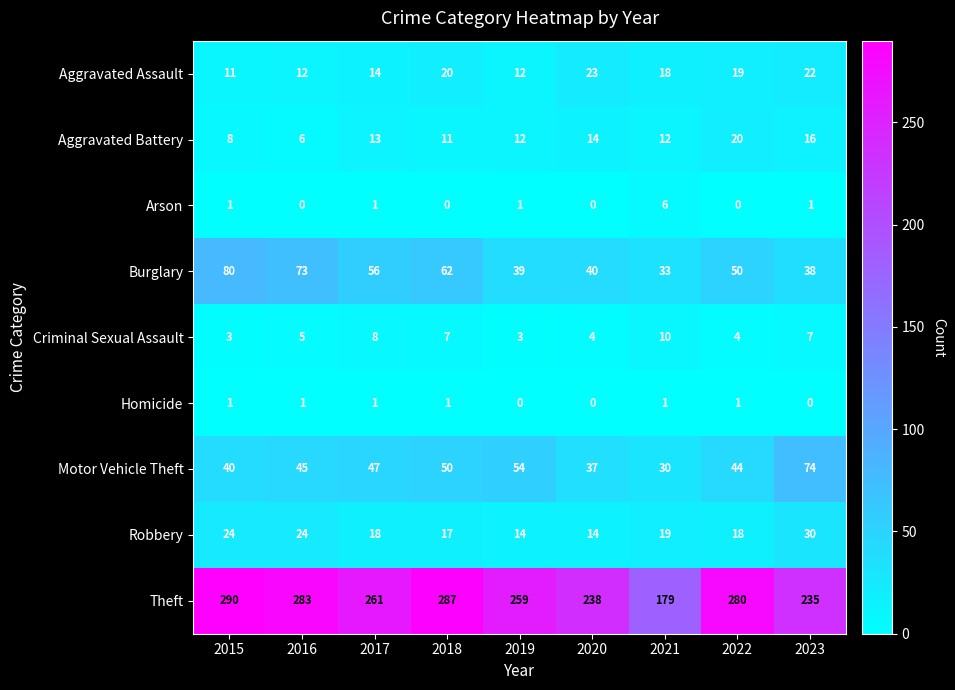

Which series has the largest range (max minus min)?

Theft